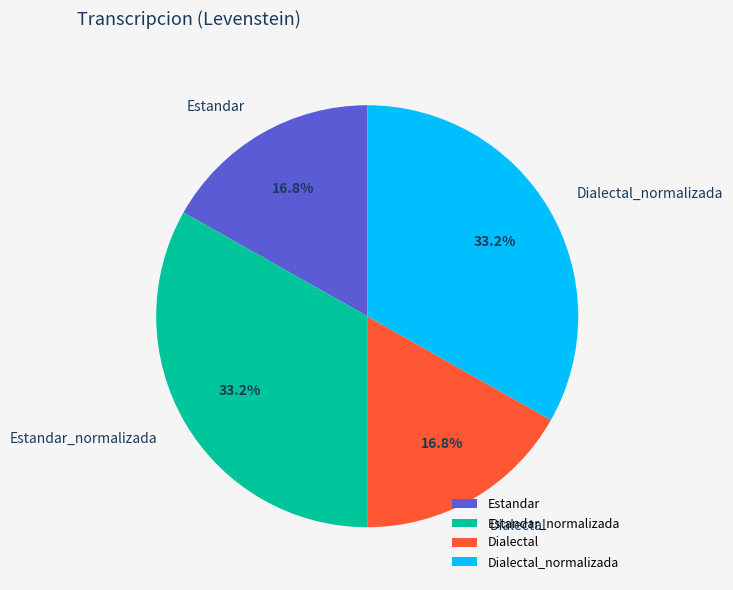

What percentage is NOT represented by Estandar_normalizada?

66.8%